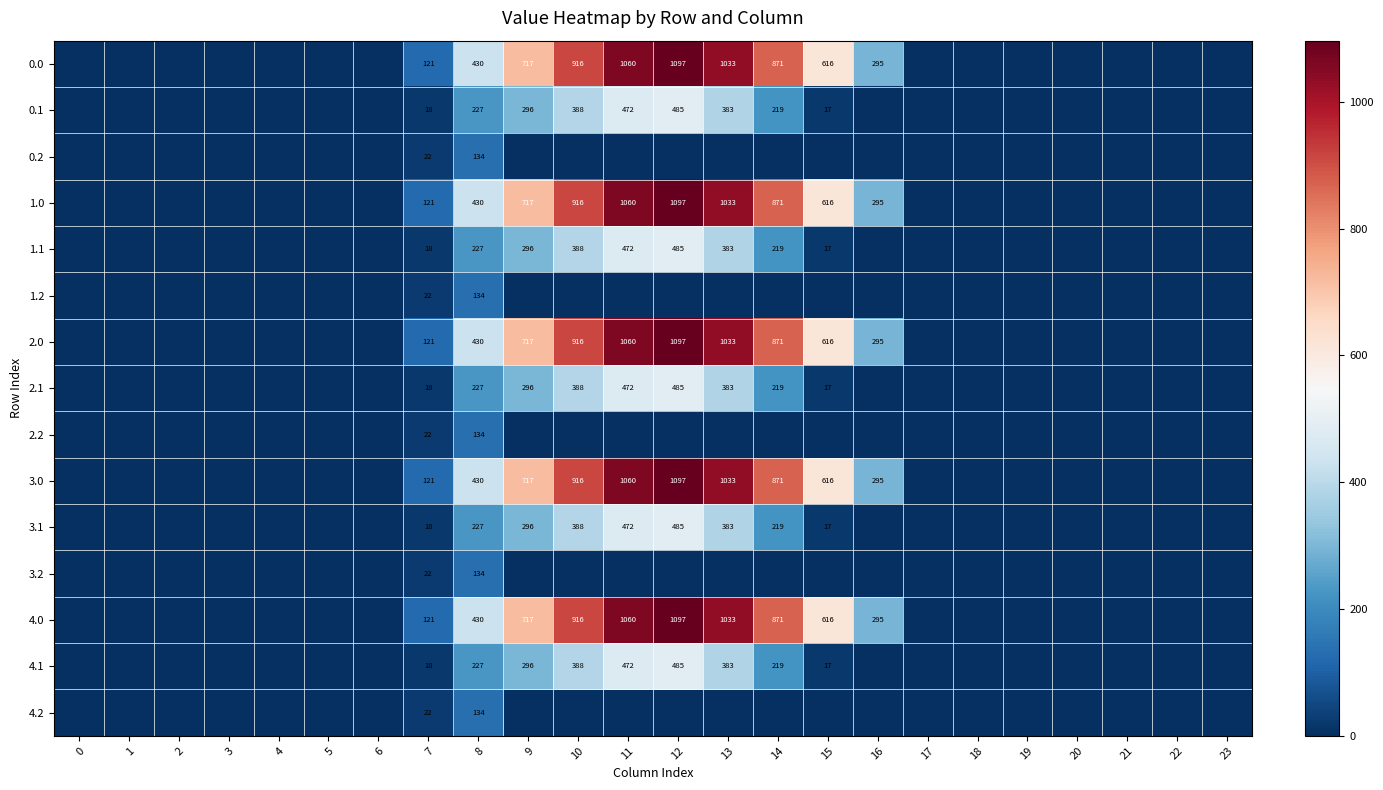

Is it true that 4.0 equals 1033 at 13?

True